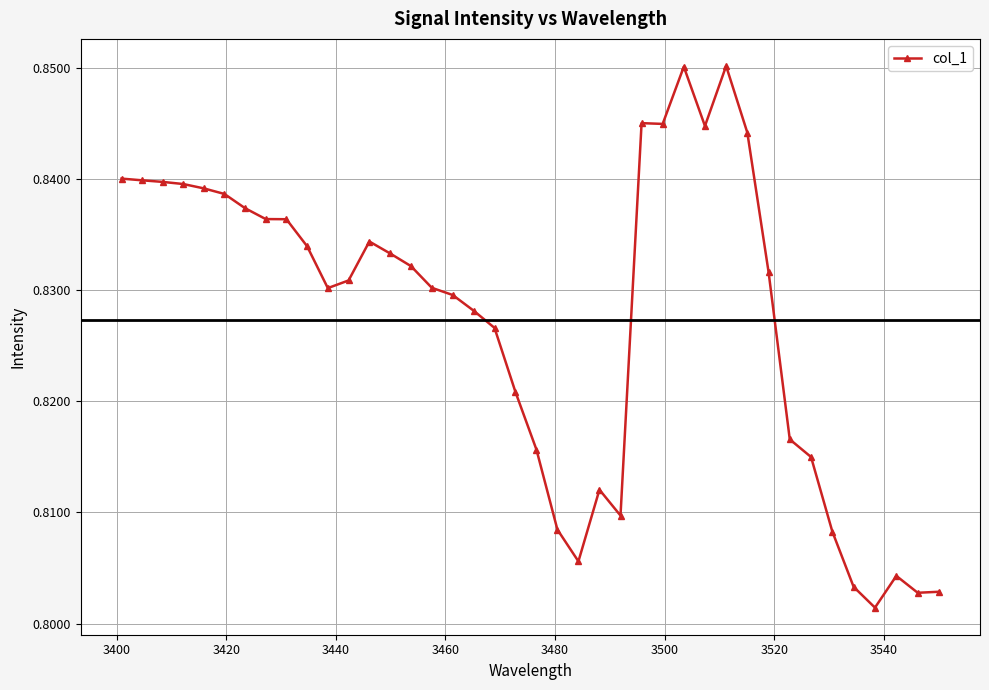

Count the values in the range 0 to 1.

40